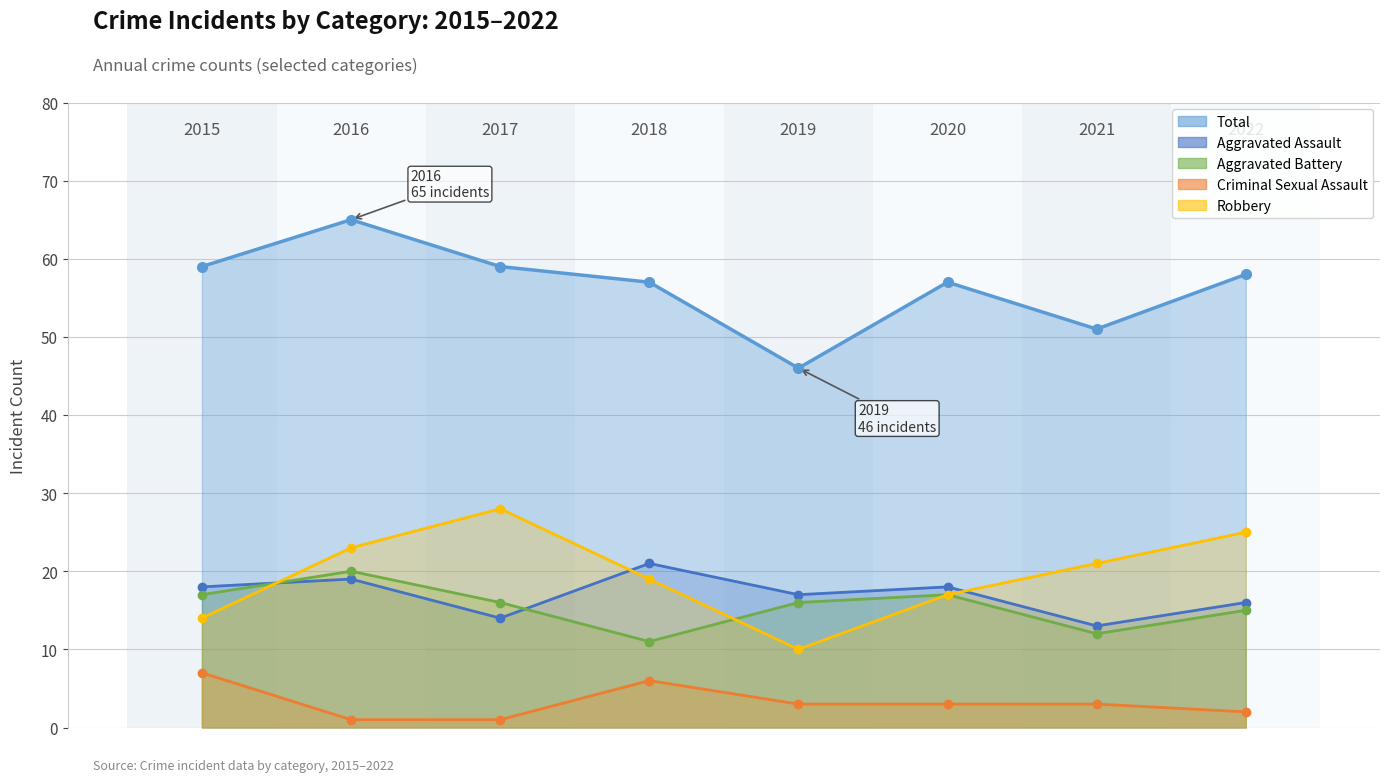

What is the sum of the Aggravated Assault values at 2015 and 2021?

31